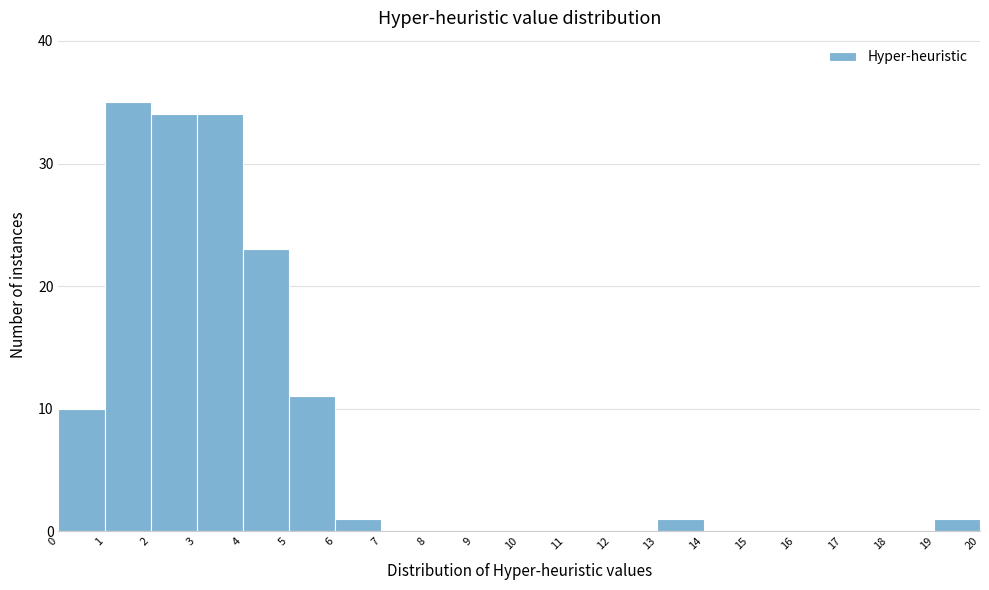

Reading left to right, list every bar in this chart as the range it spans on the x-axis followed by its height. The values are not printed on the chart, so give them approximately, as read against the axis.

0 to 1: 10
1 to 2: 35
2 to 3: 34
3 to 4: 34
4 to 5: 23
5 to 6: 11
6 to 7: 1
7 to 8: 0
8 to 9: 0
9 to 10: 0
10 to 11: 0
11 to 12: 0
12 to 13: 0
13 to 14: 1
14 to 15: 0
15 to 16: 0
16 to 17: 0
17 to 18: 0
18 to 19: 0
19 to 20: 1